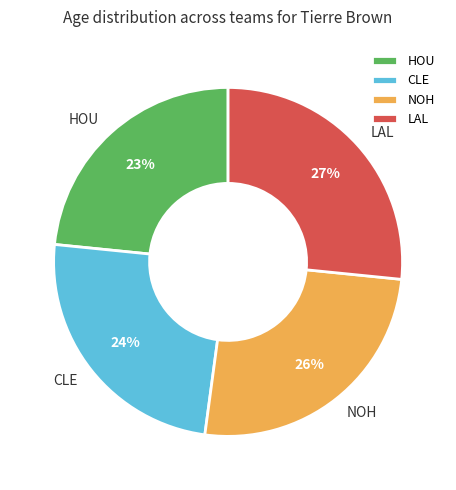

Between CLE and LAL, which is larger?

LAL